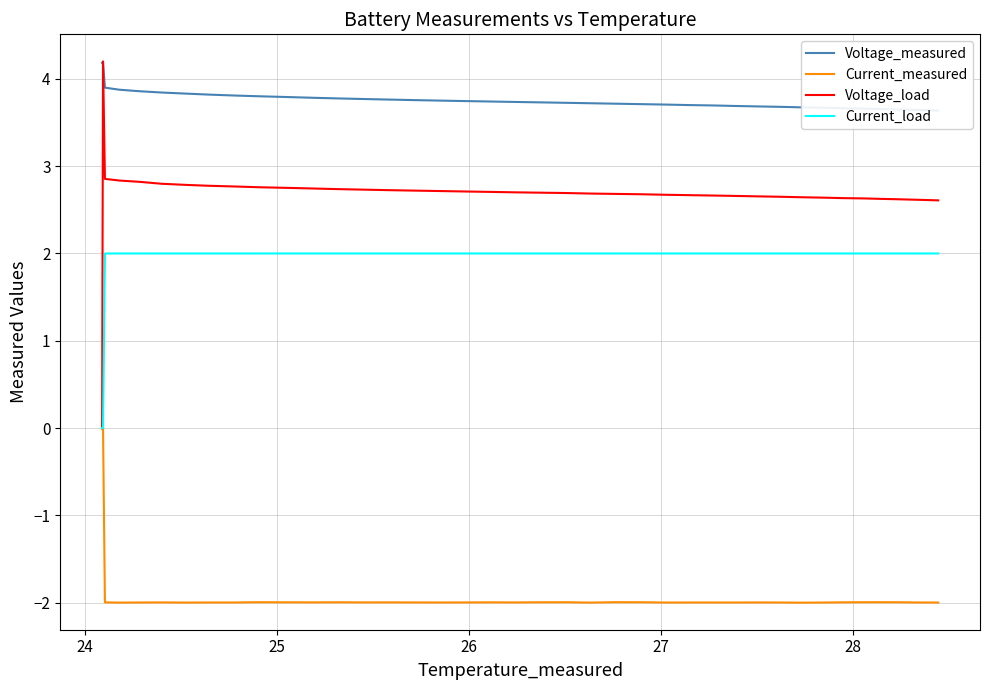

How many categories are shown in the chart?

40